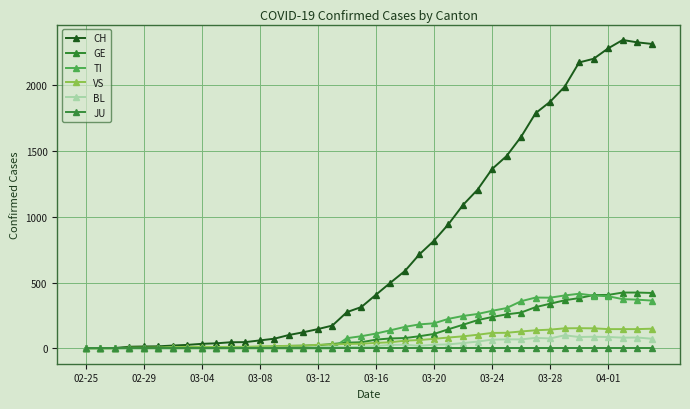

How many distinct data groups are displayed?

6